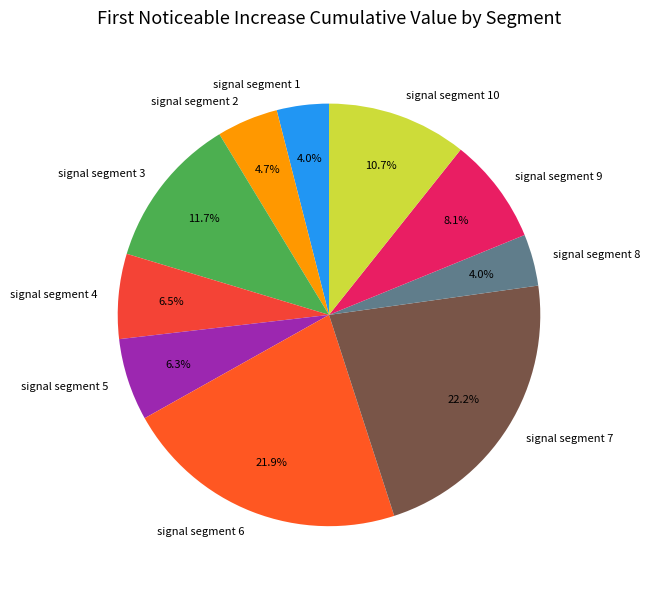

Is there any slice that represents more than half of the pie?

No